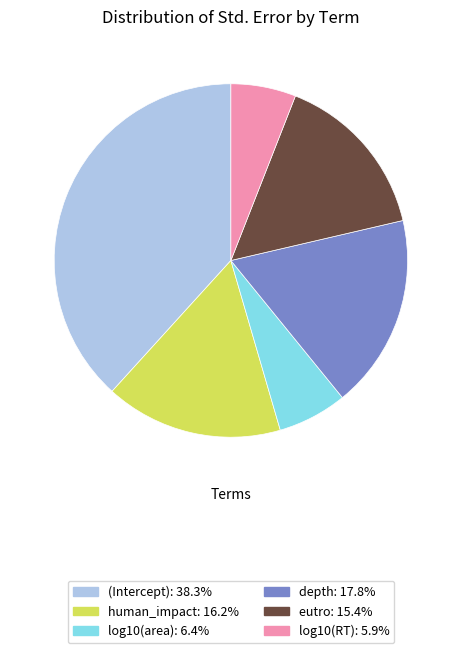

Between eutro and depth, which is larger?

depth